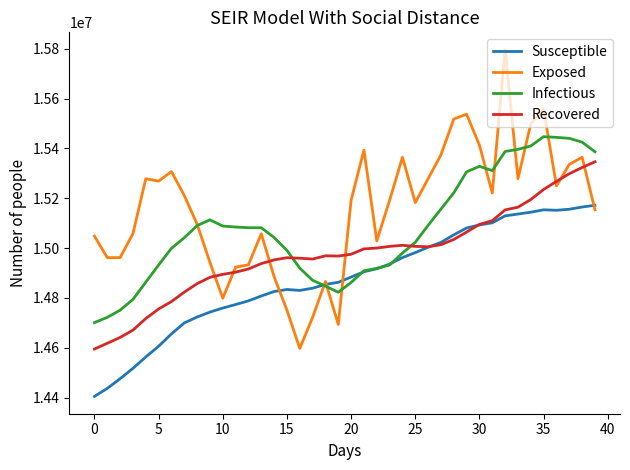

Rank the series by their maximum value, from lowest to highest.

Susceptible, Recovered, Infectious, Exposed